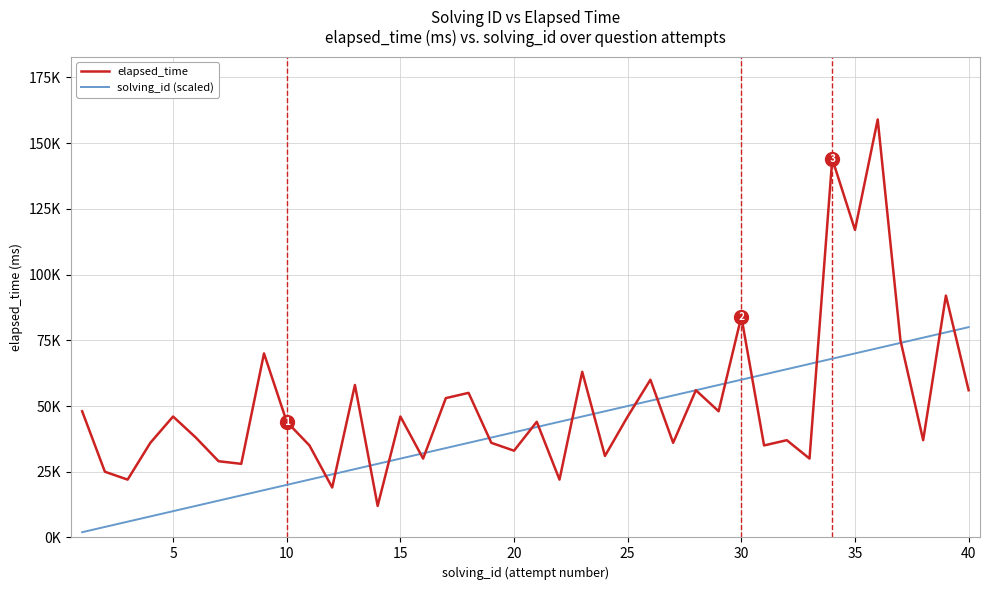

What are all the series names shown in the legend?

elapsed_time, solving_id (scaled)